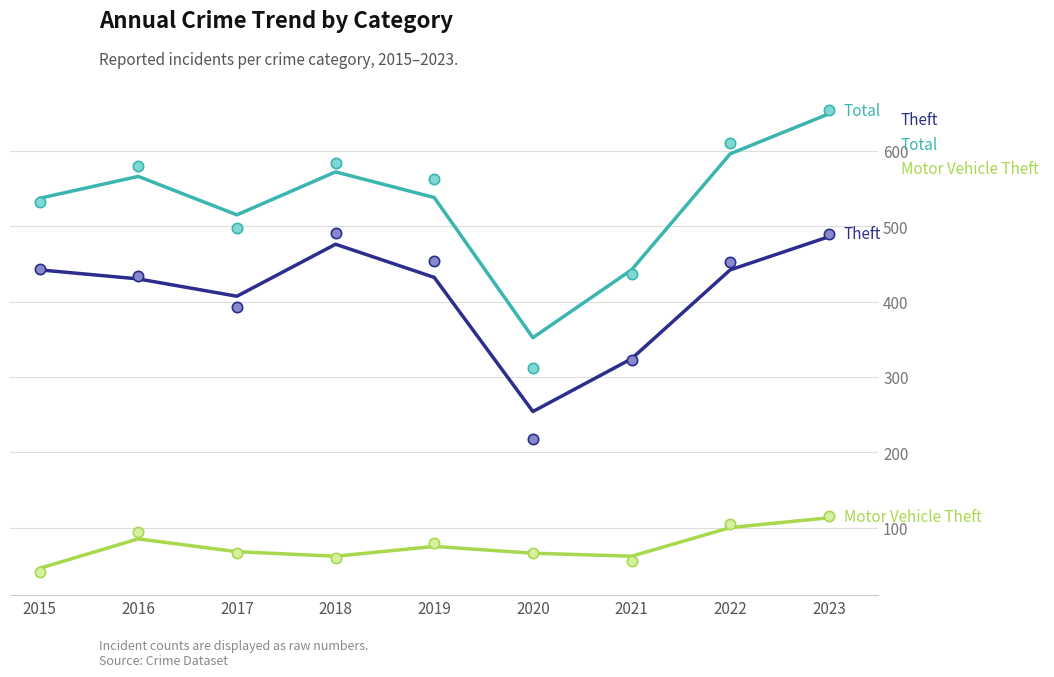

Which series has the widest spread of Y values?

Total